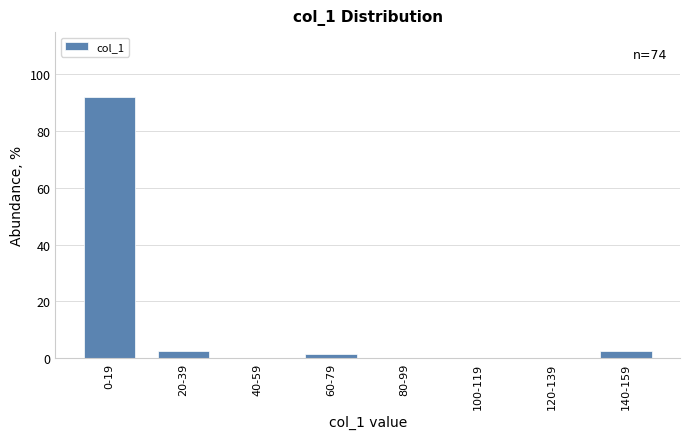

Reading right to left, what are all the values shown in this chart?

140-159=2.7	120-139=0.0	100-119=0.0	80-99=0.0	60-79=1.4	40-59=0.0	20-39=2.7	0-19=91.9